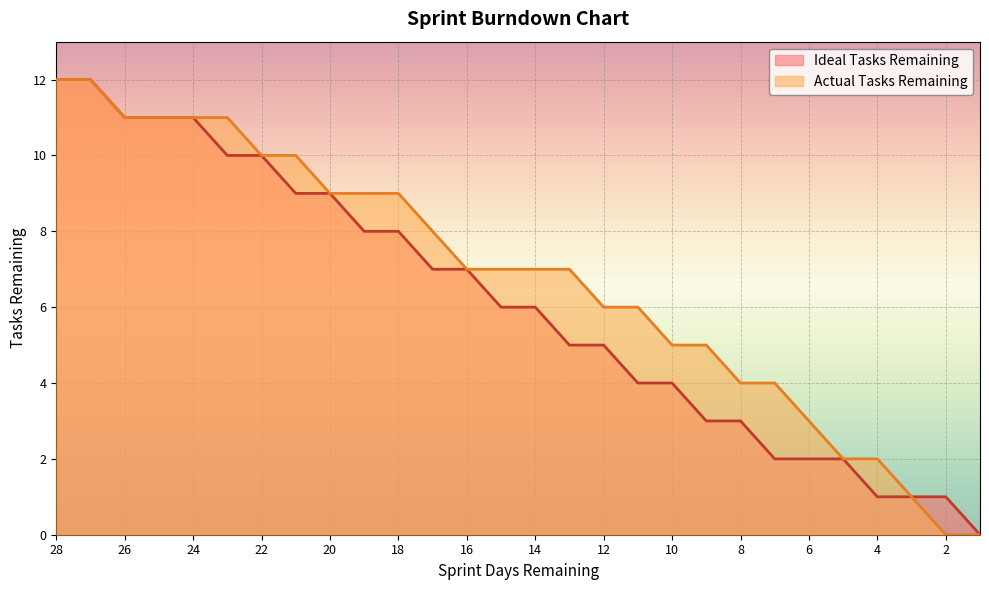

True or false: Ideal Tasks Remaining has a value of -7 at 1.

False